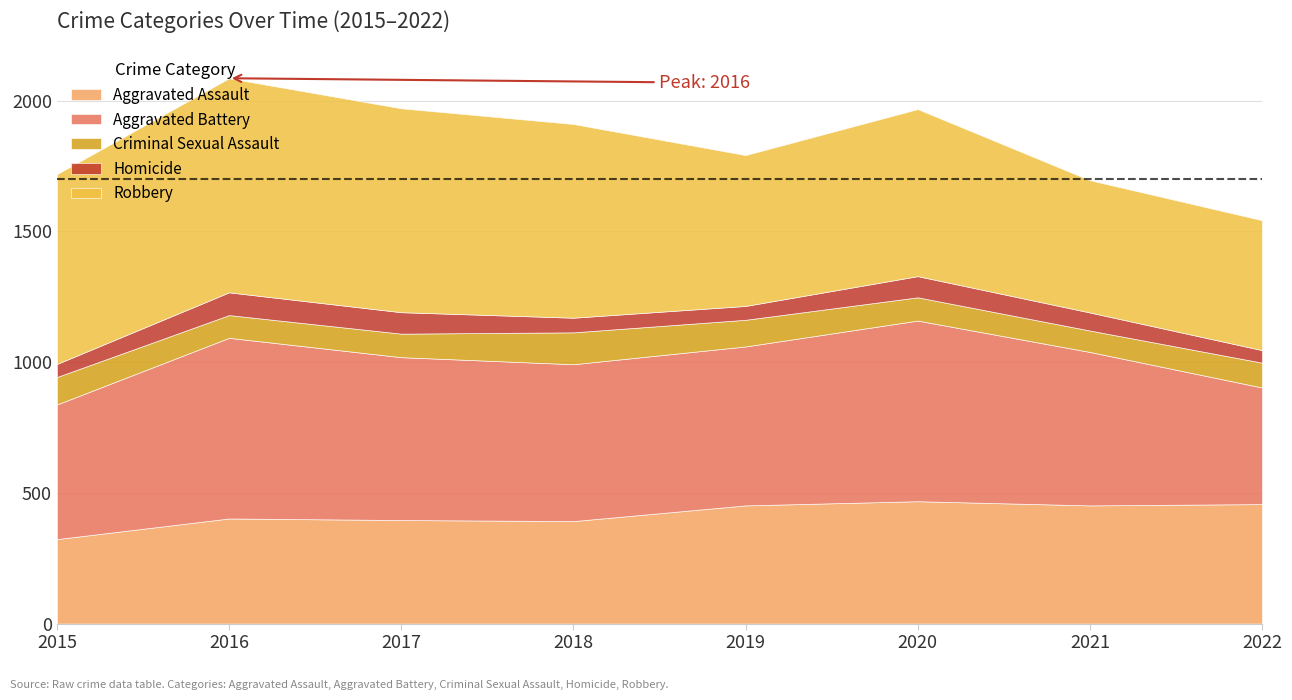

Where is the first local minimum for Homicide?

2019